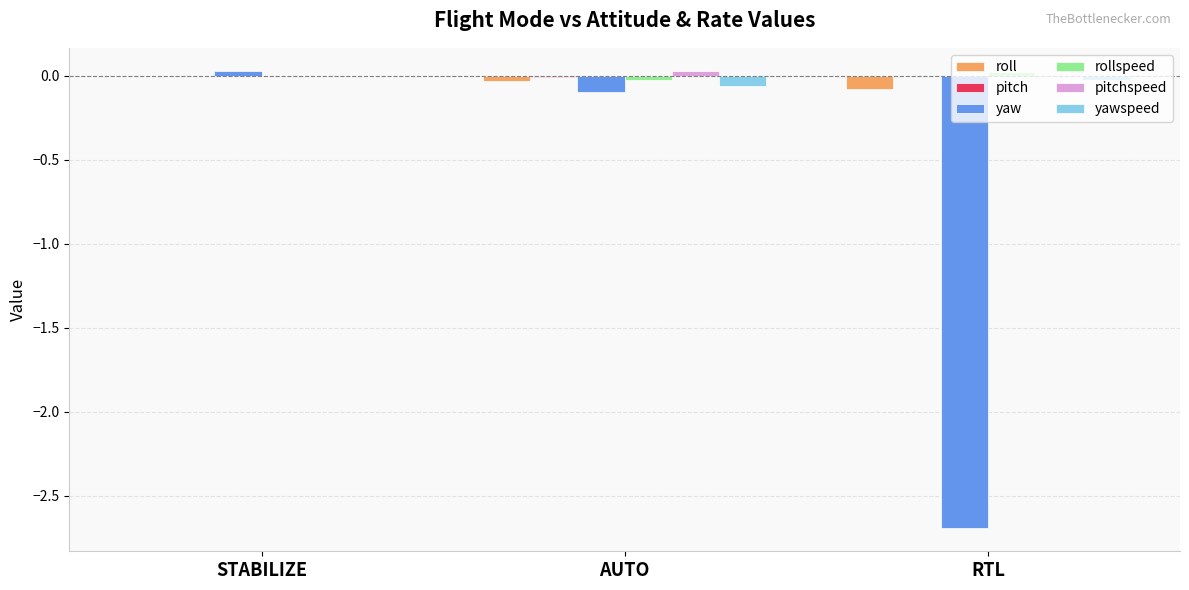

Between AUTO and RTL, which series saw the biggest shift?

yaw